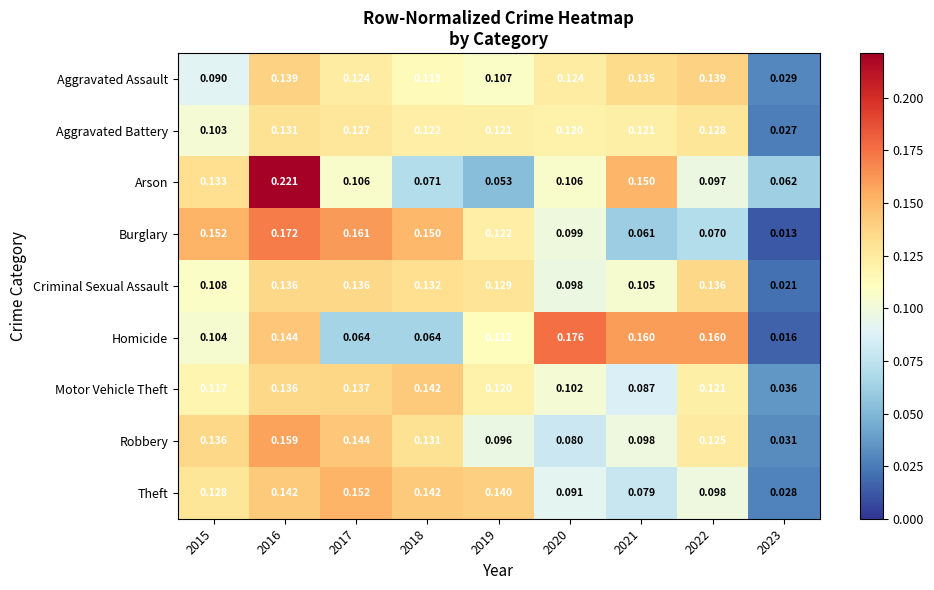

Is the value of Criminal Sexual Assault at 2020 greater than the value of Motor Vehicle Theft at 2019?

No